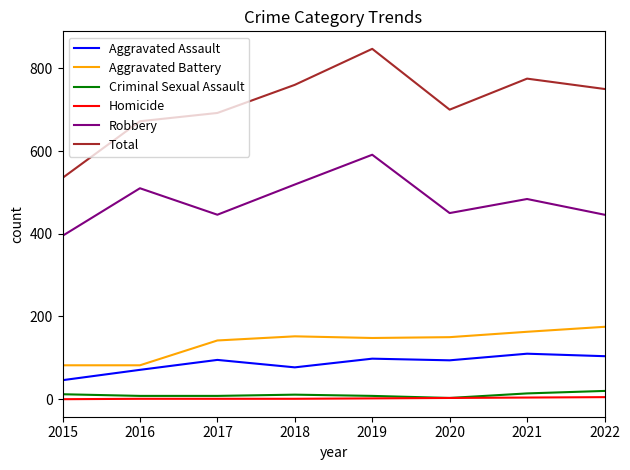

At which category is the sum across all series the highest?

2019